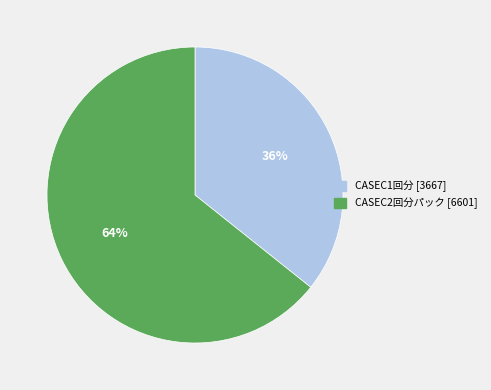

Which slice is the largest?

CASEC2回分パック